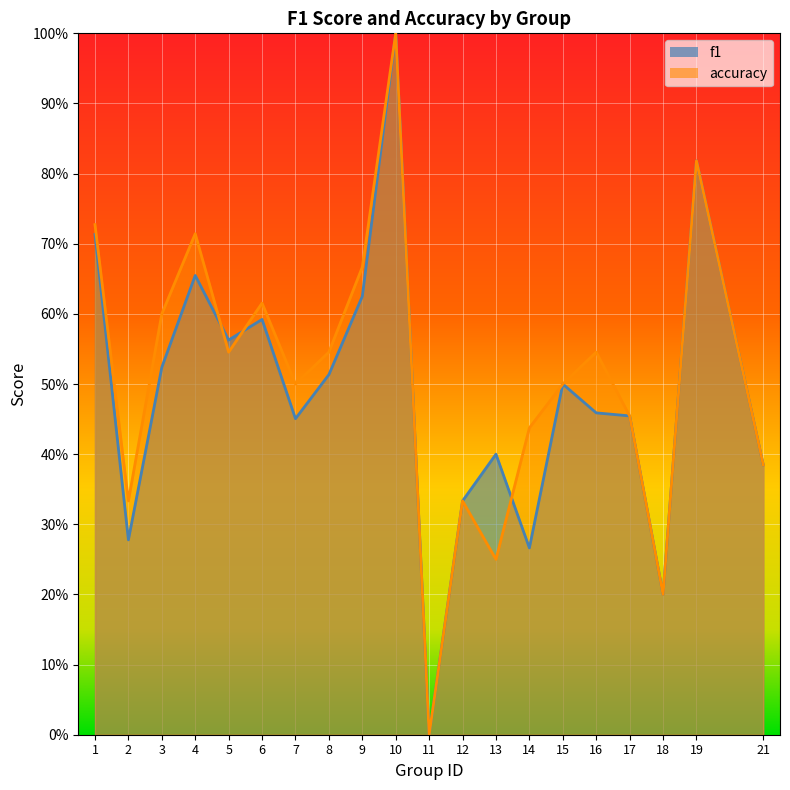

How many lines are shown in the chart?

2